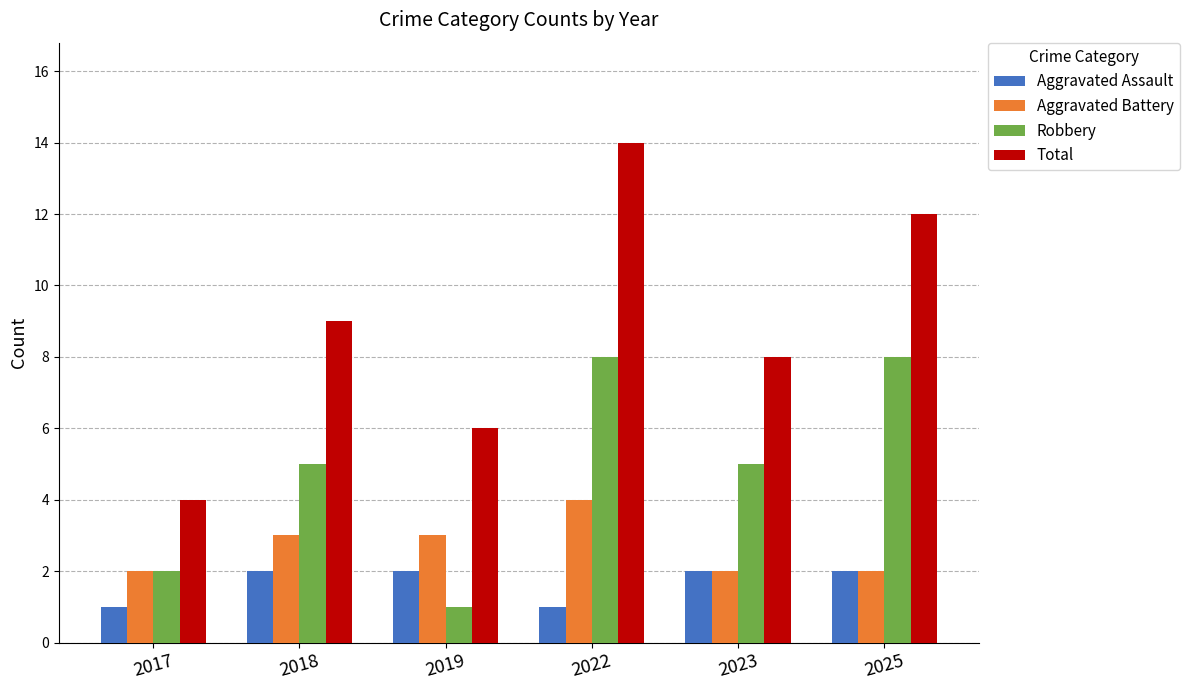

What is the difference between the second highest and minimum values in the Aggravated Battery series?

1